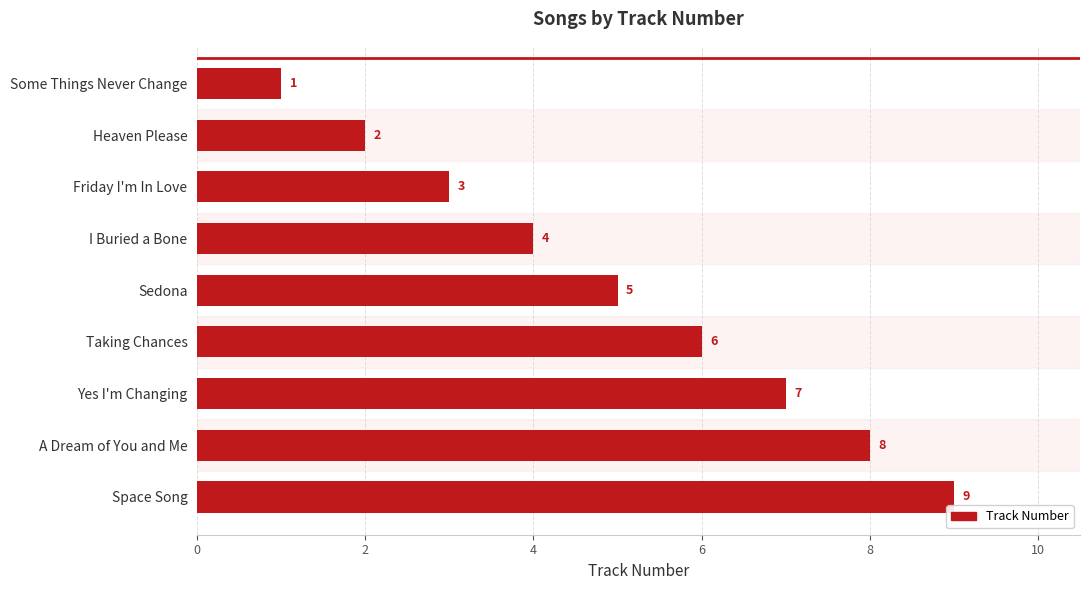

At which label is the value closest to 5?

Sedona